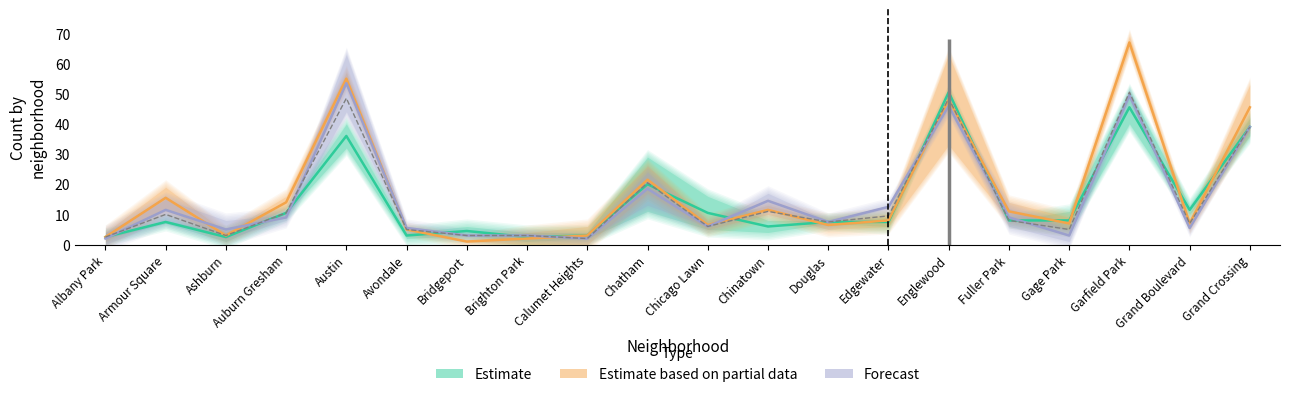

What is the total value across all series at Calumet Heights?

8.0